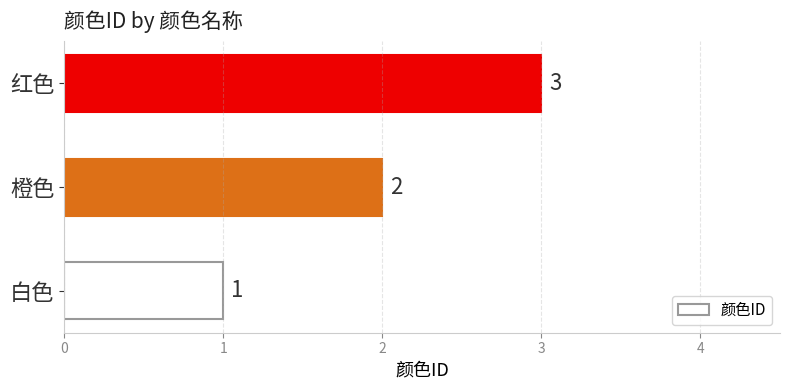

Is it true that the value at 白色 is 0?

False